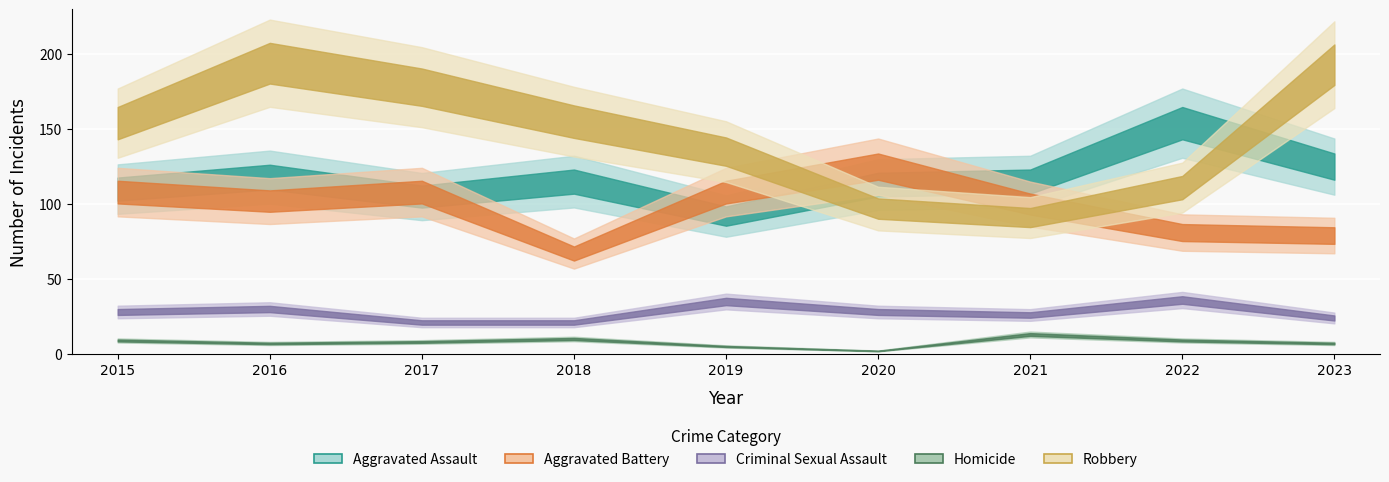

How many data points in Aggravated Assault are less than 115?

4